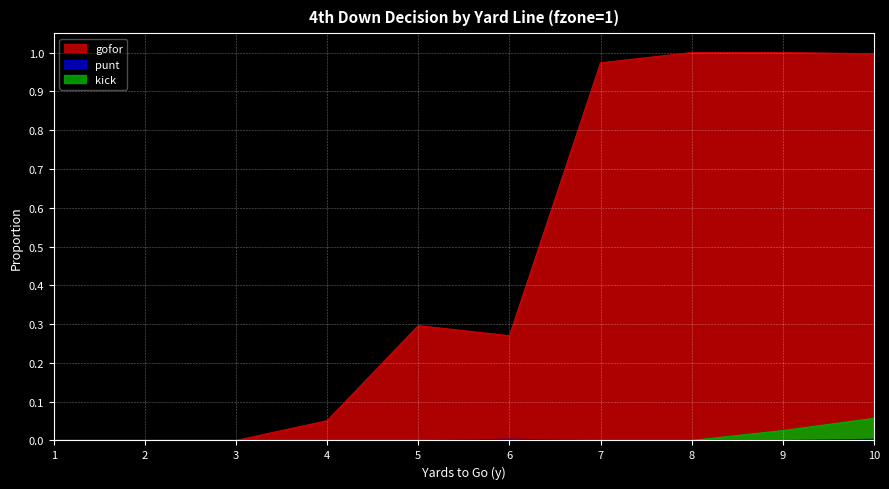

Between 10 and 4, which is larger?

10